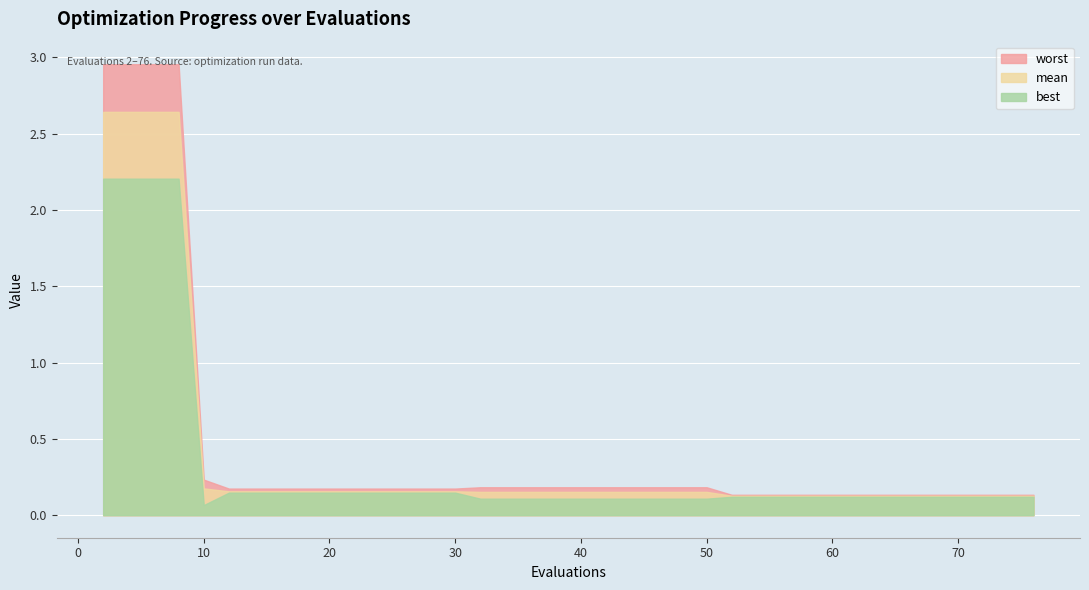

At which category is the sum across all series the highest?

2